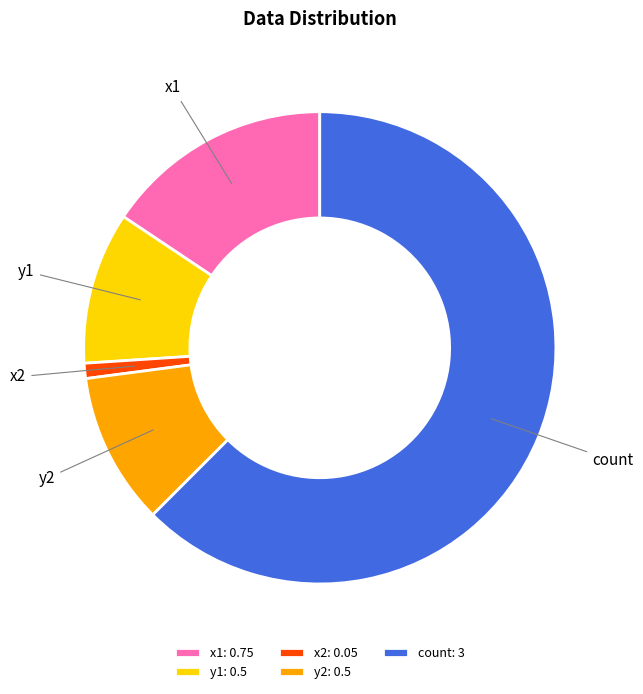

Between x1 and y1, which is larger?

x1